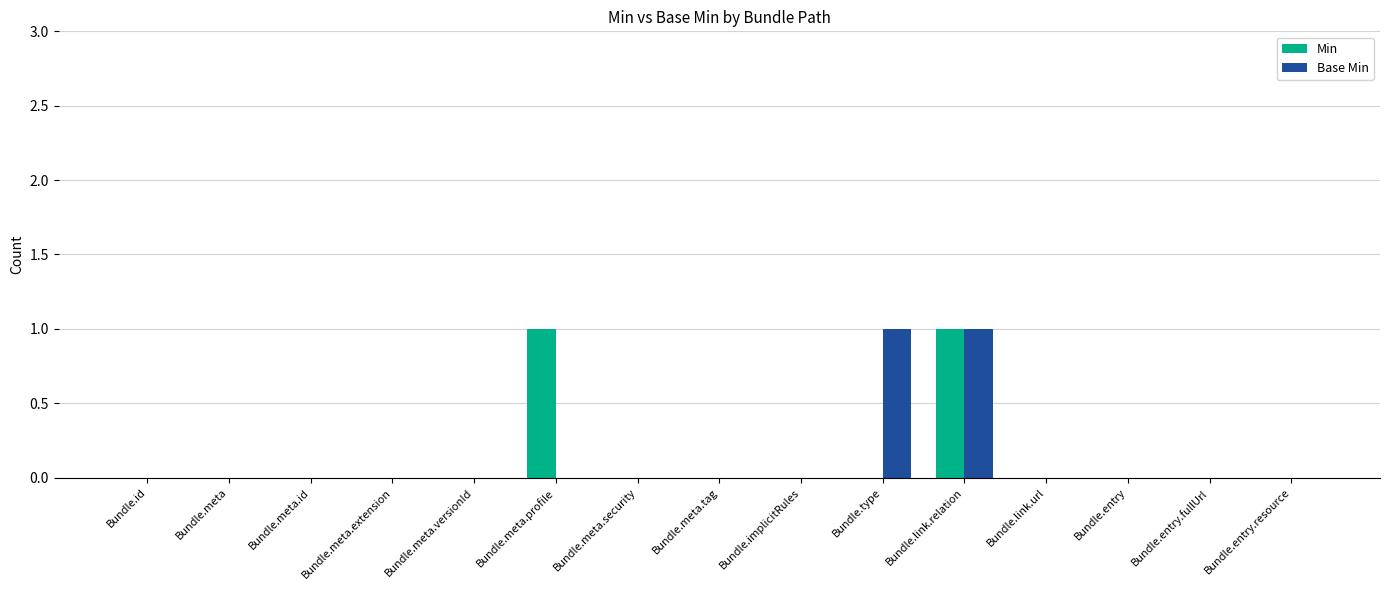

At which category is the sum across all series the highest?

Bundle.link.relation